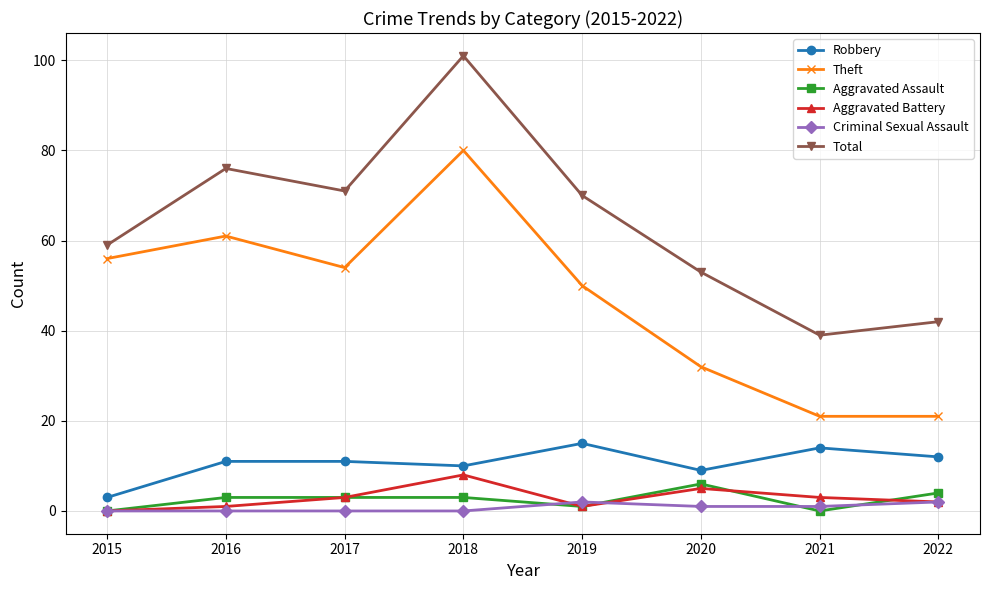

Between 2015 and 2016, which series saw the biggest shift?

Total